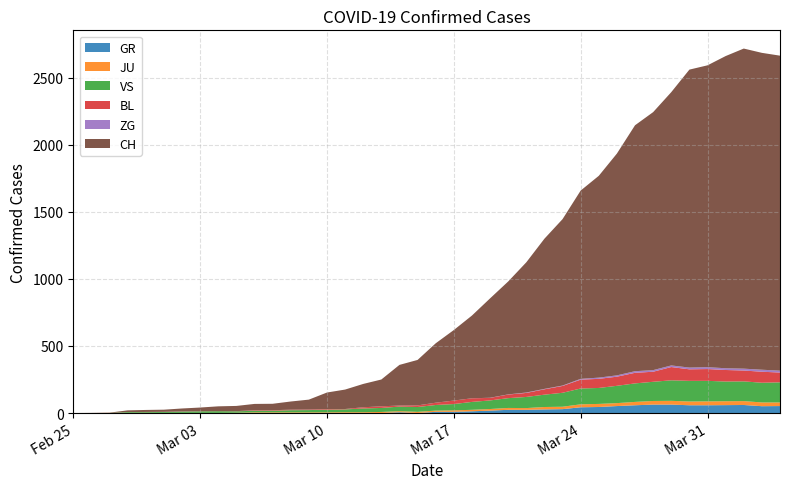

Reading right to left, extract all data points from this chart.

GR: 2020-04-04=52	2020-04-03=51	2020-04-02=60	2020-04-01=59	2020-03-31=58	2020-03-30=58	2020-03-29=63	2020-03-28=63	2020-03-27=58	2020-03-26=52	2020-03-25=45	2020-03-24=43	2020-03-23=29	2020-03-22=27	2020-03-21=24	2020-03-20=24	2020-03-19=18	2020-03-18=13	2020-03-17=9	2020-03-16=9	2020-03-15=0	2020-03-14=6	2020-03-13=0	2020-03-12=0	2020-03-11=0	2020-03-10=0	2020-03-09=0	2020-03-08=0	2020-03-07=0	2020-03-06=0	2020-03-05=0	2020-03-04=0	2020-03-03=0	2020-03-02=0	2020-03-01=0	2020-02-29=0	2020-02-28=0	2020-02-27=0	2020-02-26=0	2020-02-25=0
JU: 2020-04-04=27	2020-04-03=28	2020-04-02=29	2020-04-01=29	2020-03-31=29	2020-03-30=28	2020-03-29=28	2020-03-28=27	2020-03-27=25	2020-03-26=22	2020-03-25=23	2020-03-24=22	2020-03-23=18	2020-03-22=18	2020-03-21=13	2020-03-20=14	2020-03-19=12	2020-03-18=11	2020-03-17=11	2020-03-16=9	2020-03-15=9	2020-03-14=8	2020-03-13=8	2020-03-12=6	2020-03-11=6	2020-03-10=5	2020-03-09=5	2020-03-08=5	2020-03-07=5	2020-03-06=5	2020-03-05=2	2020-03-04=1	2020-03-03=1	2020-03-02=1	2020-03-01=1	2020-02-29=1	2020-02-28=1	2020-02-27=1	2020-02-26=0	2020-02-25=0
VS: 2020-04-04=150	2020-04-03=147	2020-04-02=147	2020-04-01=147	2020-03-31=153	2020-03-30=154	2020-03-29=153	2020-03-28=143	2020-03-27=138	2020-03-26=129	2020-03-25=119	2020-03-24=118	2020-03-23=104	2020-03-22=92	2020-03-21=83	2020-03-20=73	2020-03-19=64	2020-03-18=59	2020-03-17=47	2020-03-16=42	2020-03-15=36	2020-03-14=34	2020-03-13=30	2020-03-12=28	2020-03-11=21	2020-03-10=20	2020-03-09=17	2020-03-08=16	2020-03-07=12	2020-03-06=12	2020-03-05=11	2020-03-04=13	2020-03-03=12	2020-03-02=10	2020-03-01=7	2020-02-29=6	2020-02-28=6	2020-02-27=0	2020-02-26=0	2020-02-25=0
BL: 2020-04-04=73	2020-04-03=82	2020-04-02=81	2020-04-01=86	2020-03-31=88	2020-03-30=86	2020-03-29=99	2020-03-28=75	2020-03-27=79	2020-03-26=68	2020-03-25=68	2020-03-24=66	2020-03-23=51	2020-03-22=40	2020-03-21=30	2020-03-20=27	2020-03-19=19	2020-03-18=27	2020-03-17=26	2020-03-16=17	2020-03-15=12	2020-03-14=8	2020-03-13=12	2020-03-12=9	2020-03-11=3	2020-03-10=5	2020-03-09=4	2020-03-08=4	2020-03-07=4	2020-03-06=4	2020-03-05=1	2020-03-04=1	2020-03-03=1	2020-03-02=1	2020-03-01=1	2020-02-29=1	2020-02-28=0	2020-02-27=0	2020-02-26=0	2020-02-25=0
ZG: 2020-04-04=14	2020-04-03=15	2020-04-02=14	2020-04-01=13	2020-03-31=14	2020-03-30=13	2020-03-29=12	2020-03-28=12	2020-03-27=12	2020-03-26=10	2020-03-25=9	2020-03-24=6	2020-03-23=3	2020-03-22=3	2020-03-21=3	2020-03-20=1	2020-03-19=1	2020-03-18=0	2020-03-17=0	2020-03-16=0	2020-03-15=0	2020-03-14=0	2020-03-13=0	2020-03-12=0	2020-03-11=0	2020-03-10=0	2020-03-09=0	2020-03-08=0	2020-03-07=0	2020-03-06=0	2020-03-05=0	2020-03-04=0	2020-03-03=0	2020-03-02=0	2020-03-01=0	2020-02-29=0	2020-02-28=0	2020-02-27=0	2020-02-26=0	2020-02-25=0
CH: 2020-04-04=2349	2020-04-03=2363	2020-04-02=2387	2020-04-01=2328	2020-03-31=2251	2020-03-30=2222	2020-03-29=2038	2020-03-28=1924	2020-03-27=1834	2020-03-26=1654	2020-03-25=1505	2020-03-24=1404	2020-03-23=1241	2020-03-22=1120	2020-03-21=971	2020-03-20=842	2020-03-19=741	2020-03-18=617	2020-03-17=526	2020-03-16=443	2020-03-15=339	2020-03-14=303	2020-03-13=200	2020-03-12=174	2020-03-11=145	2020-03-10=123	2020-03-09=74	2020-03-08=61	2020-03-07=48	2020-03-06=47	2020-03-05=39	2020-03-04=35	2020-03-03=27	2020-03-02=22	2020-03-01=16	2020-02-29=15	2020-02-28=13	2020-02-27=2	2020-02-26=1	2020-02-25=0